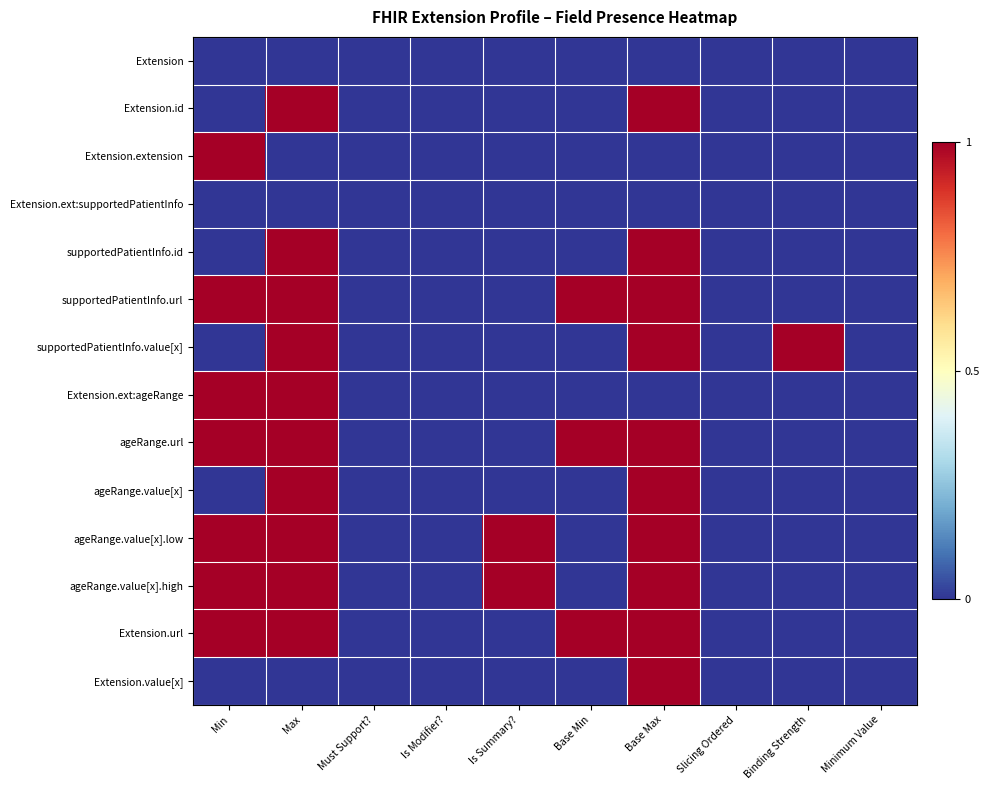

Reading left to right, extract all data points from this chart.

Extension: Min=0	Max=0	Must Support?=0	Is Modifier?=0	Is Summary?=0	Base Min=0	Base Max=0	Slicing Ordered=0	Binding Strength=0	Minimum Value=0
Extension.id: Min=0	Max=1	Must Support?=0	Is Modifier?=0	Is Summary?=0	Base Min=0	Base Max=1	Slicing Ordered=0	Binding Strength=0	Minimum Value=0
Extension.extension: Min=1	Max=0	Must Support?=0	Is Modifier?=0	Is Summary?=0	Base Min=0	Base Max=0	Slicing Ordered=0	Binding Strength=0	Minimum Value=0
Extension.ext:supportedPatientInfo: Min=0	Max=0	Must Support?=0	Is Modifier?=0	Is Summary?=0	Base Min=0	Base Max=0	Slicing Ordered=0	Binding Strength=0	Minimum Value=0
supportedPatientInfo.id: Min=0	Max=1	Must Support?=0	Is Modifier?=0	Is Summary?=0	Base Min=0	Base Max=1	Slicing Ordered=0	Binding Strength=0	Minimum Value=0
supportedPatientInfo.url: Min=1	Max=1	Must Support?=0	Is Modifier?=0	Is Summary?=0	Base Min=1	Base Max=1	Slicing Ordered=0	Binding Strength=0	Minimum Value=0
supportedPatientInfo.value[x]: Min=0	Max=1	Must Support?=0	Is Modifier?=0	Is Summary?=0	Base Min=0	Base Max=1	Slicing Ordered=0	Binding Strength=1	Minimum Value=0
Extension.ext:ageRange: Min=1	Max=1	Must Support?=0	Is Modifier?=0	Is Summary?=0	Base Min=0	Base Max=0	Slicing Ordered=0	Binding Strength=0	Minimum Value=0
ageRange.url: Min=1	Max=1	Must Support?=0	Is Modifier?=0	Is Summary?=0	Base Min=1	Base Max=1	Slicing Ordered=0	Binding Strength=0	Minimum Value=0
ageRange.value[x]: Min=0	Max=1	Must Support?=0	Is Modifier?=0	Is Summary?=0	Base Min=0	Base Max=1	Slicing Ordered=0	Binding Strength=0	Minimum Value=0
ageRange.value[x].low: Min=1	Max=1	Must Support?=0	Is Modifier?=0	Is Summary?=1	Base Min=0	Base Max=1	Slicing Ordered=0	Binding Strength=0	Minimum Value=0
ageRange.value[x].high: Min=1	Max=1	Must Support?=0	Is Modifier?=0	Is Summary?=1	Base Min=0	Base Max=1	Slicing Ordered=0	Binding Strength=0	Minimum Value=0
Extension.url: Min=1	Max=1	Must Support?=0	Is Modifier?=0	Is Summary?=0	Base Min=1	Base Max=1	Slicing Ordered=0	Binding Strength=0	Minimum Value=0
Extension.value[x]: Min=0	Max=0	Must Support?=0	Is Modifier?=0	Is Summary?=0	Base Min=0	Base Max=1	Slicing Ordered=0	Binding Strength=0	Minimum Value=0